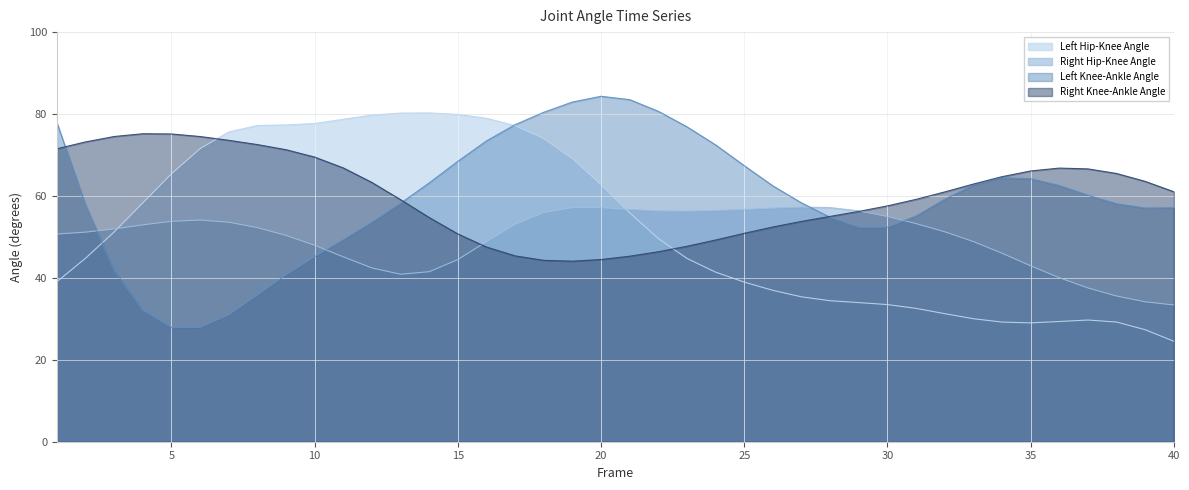

What is the spread (max minus min) of values at 22?

34.3